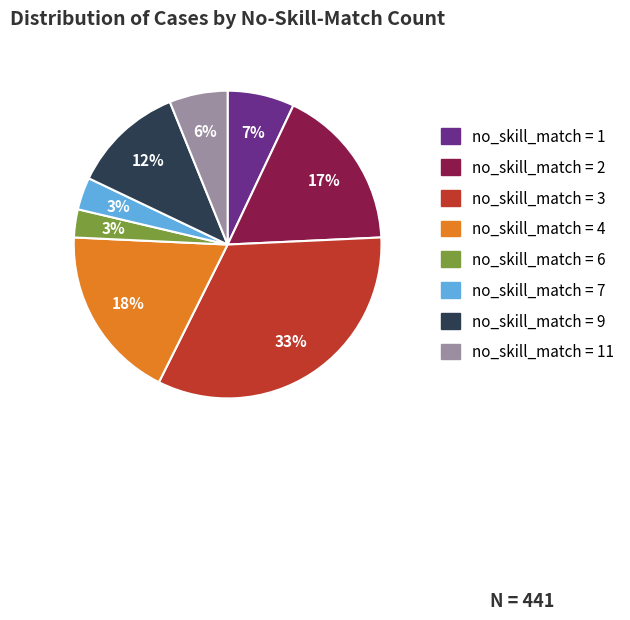

To the nearest percent, what is the average slice percentage?

12%